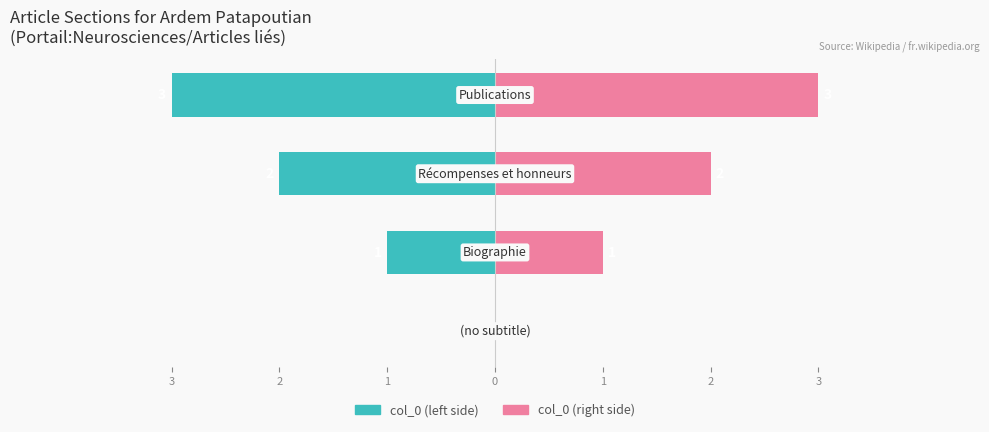

Reading left to right, transcribe all the data shown in this chart.

col_0 (left): 0	-1	-2	-3
col_0 (right): 0	1	2	3